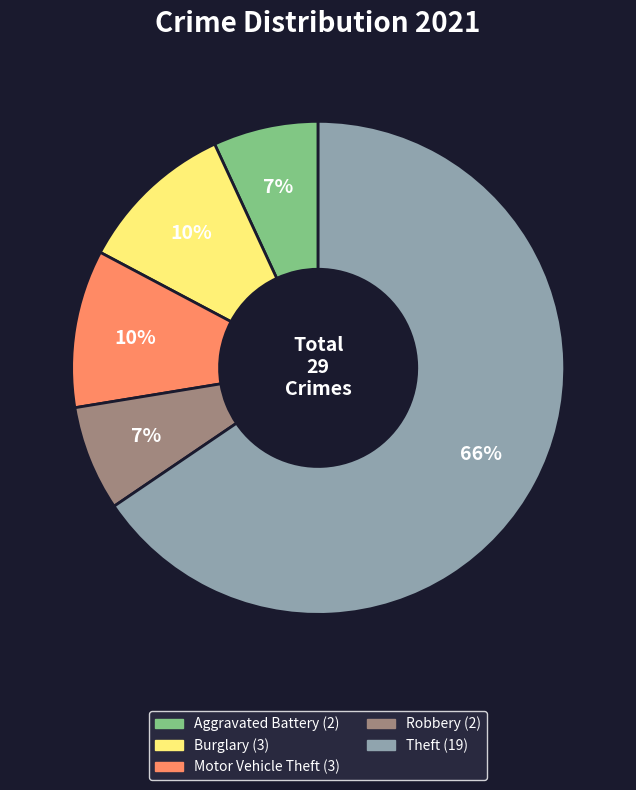

Does any single category account for the majority?

Yes